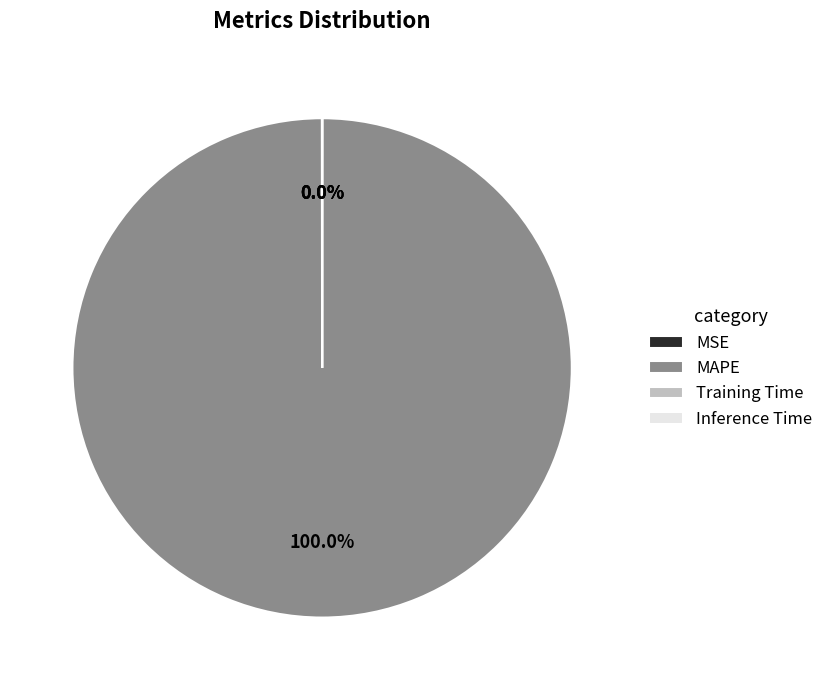

Is there any slice that represents more than half of the pie?

Yes